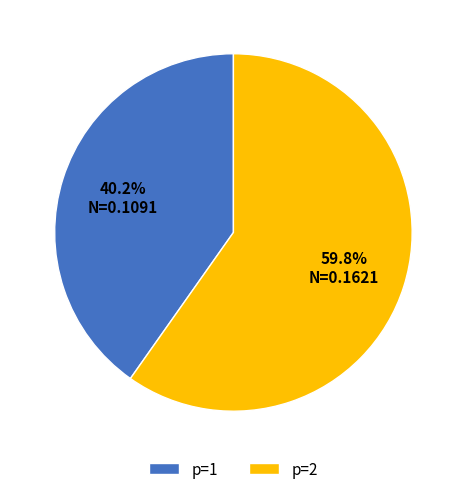

What percentage is NOT represented by p=2?

40.2%